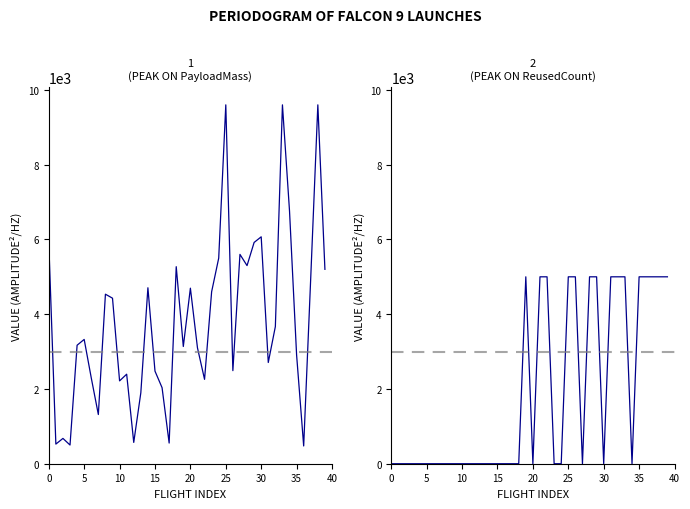

What is the average value of the ReusedCount series?

1875.0